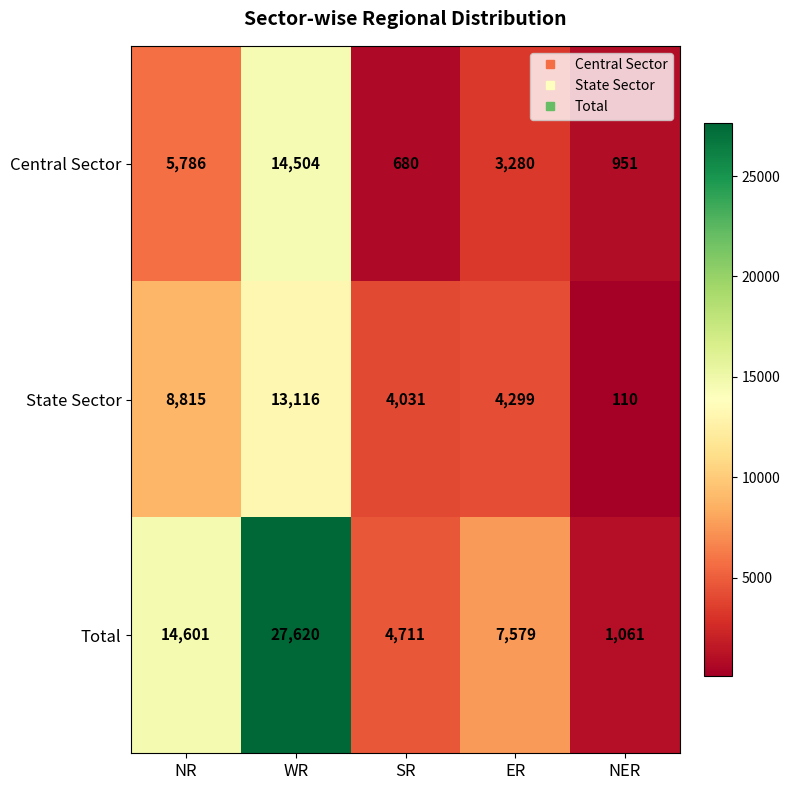

At NR, list the series in order from largest to smallest.

Total, State Sector, Central Sector